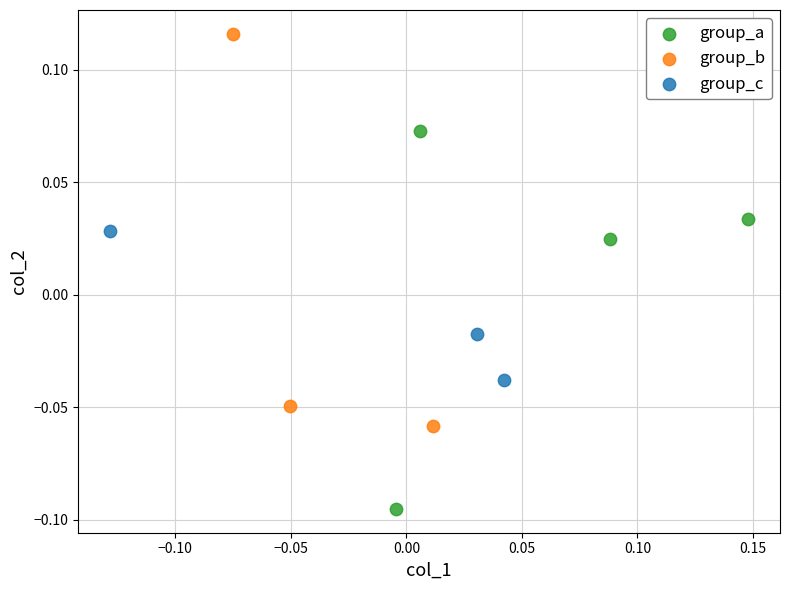

Which series reaches the maximum Y coordinate?

group_b